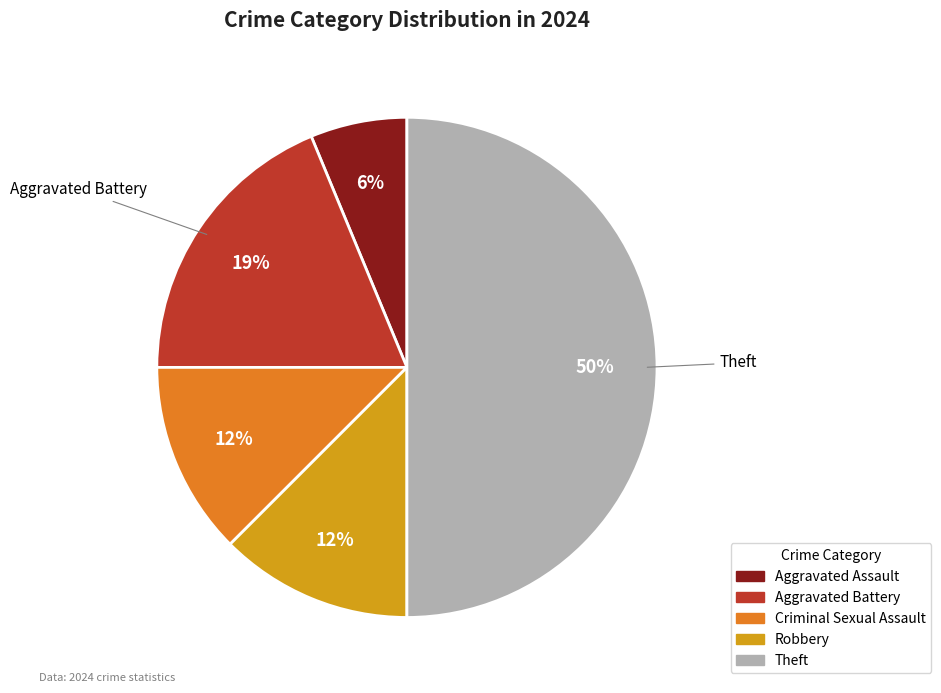

Which has a higher value, Theft or Robbery?

Theft